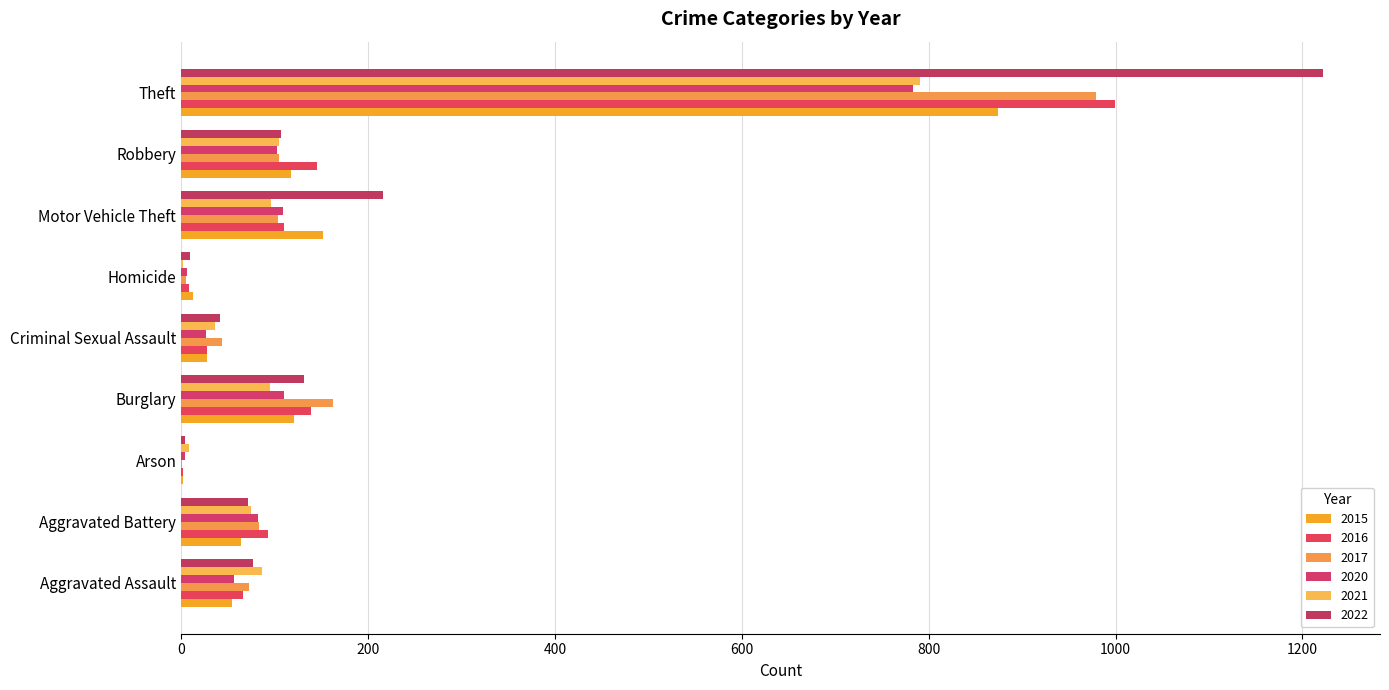

How many data points does each series have?

9